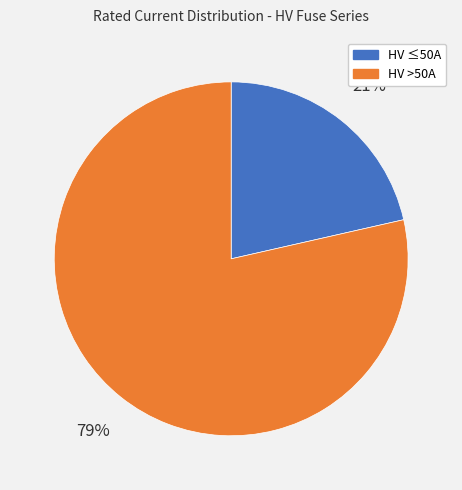

Count the number of slices in the pie.

2